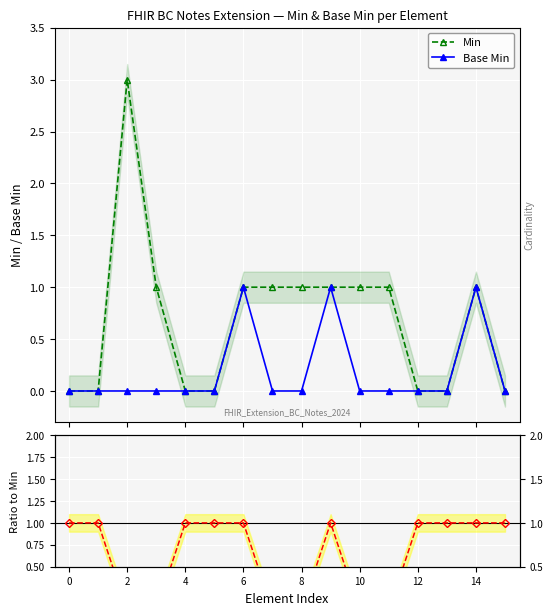

How many values in the Min series are below 1?

7